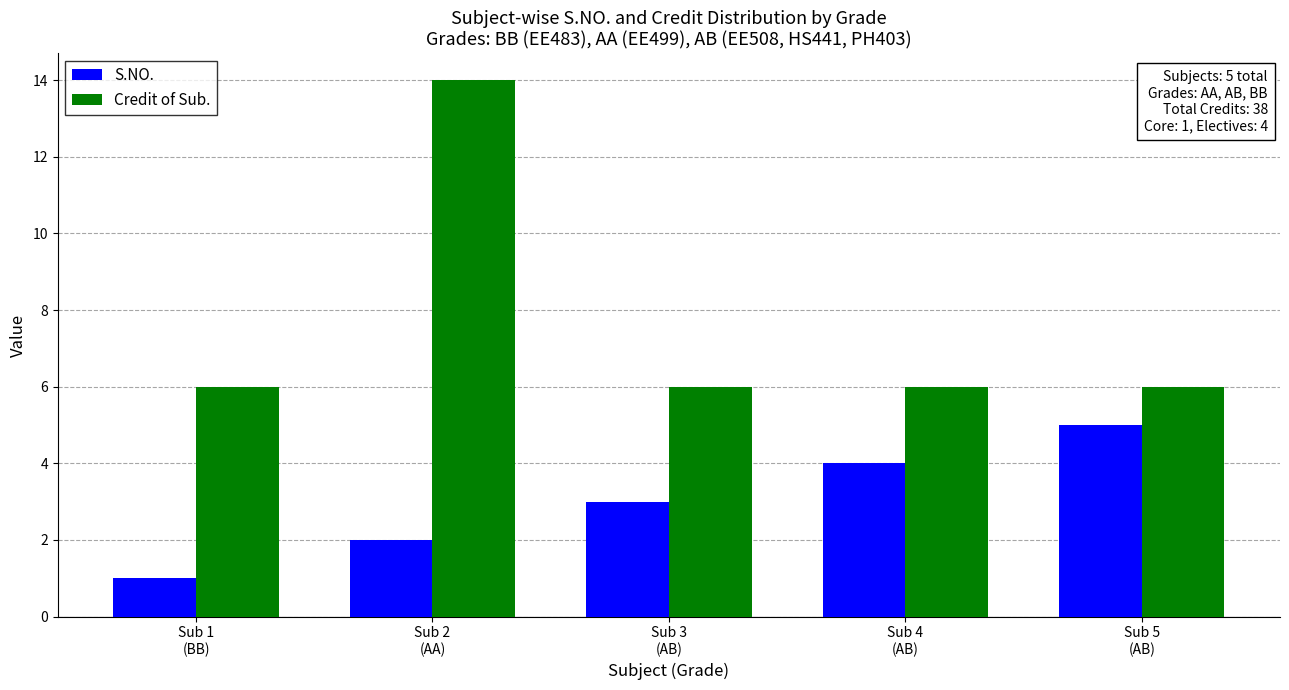

What is the difference between the maximum and minimum values in the Credit of Sub. series?

8